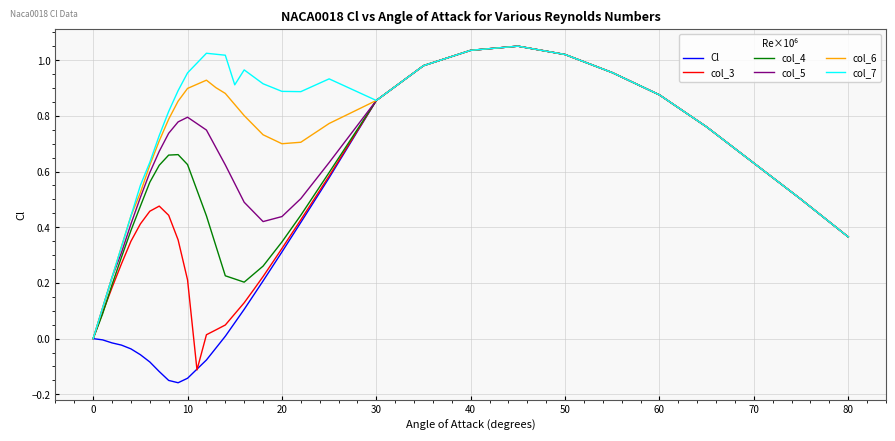

Which series has the largest total across all categories?

col_7